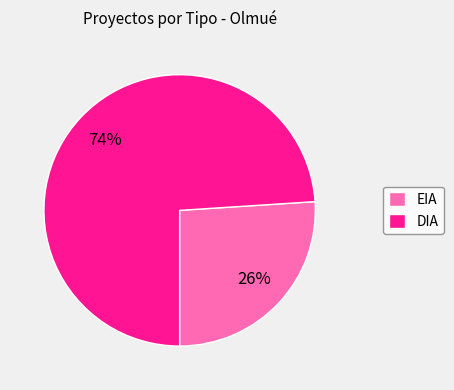

True or false: EIA accounts for 26% of the total.

True